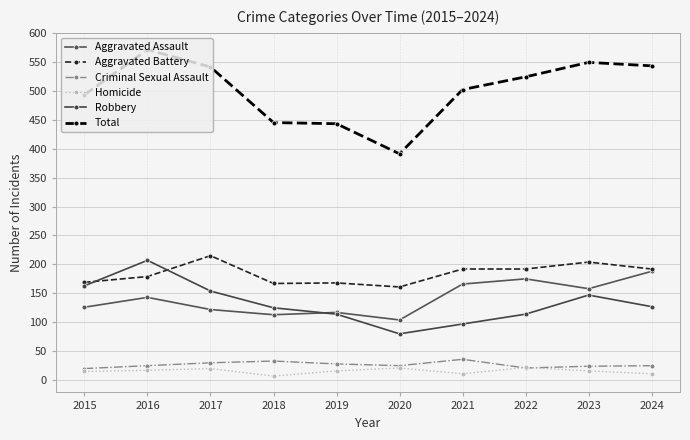

In Criminal Sexual Assault, how many points are lower than both neighbors (excluding endpoints)?

2